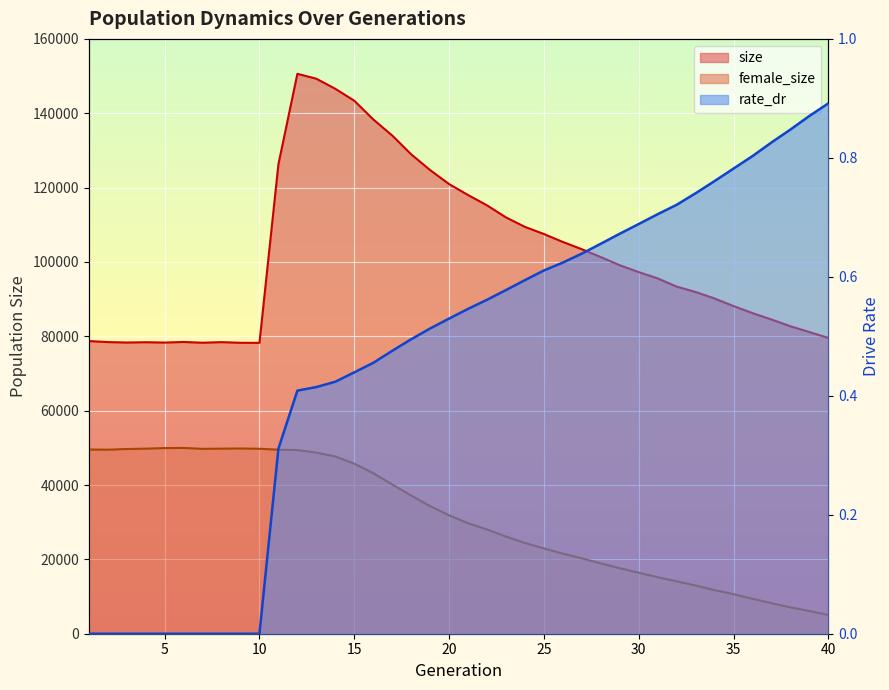

True or false: rate_dr has more than 0 points higher than both neighbors.

False